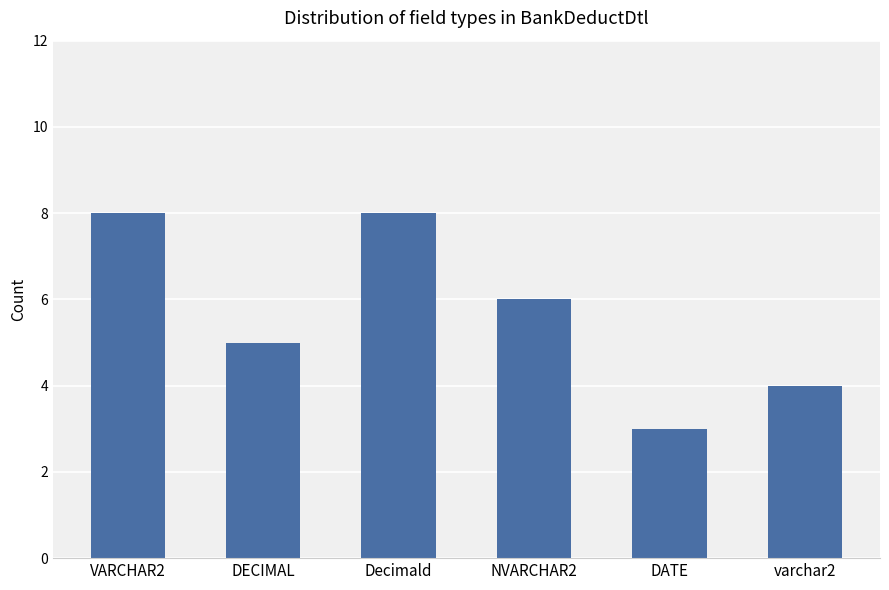

Is it true that the value at VARCHAR2 is 3?

False